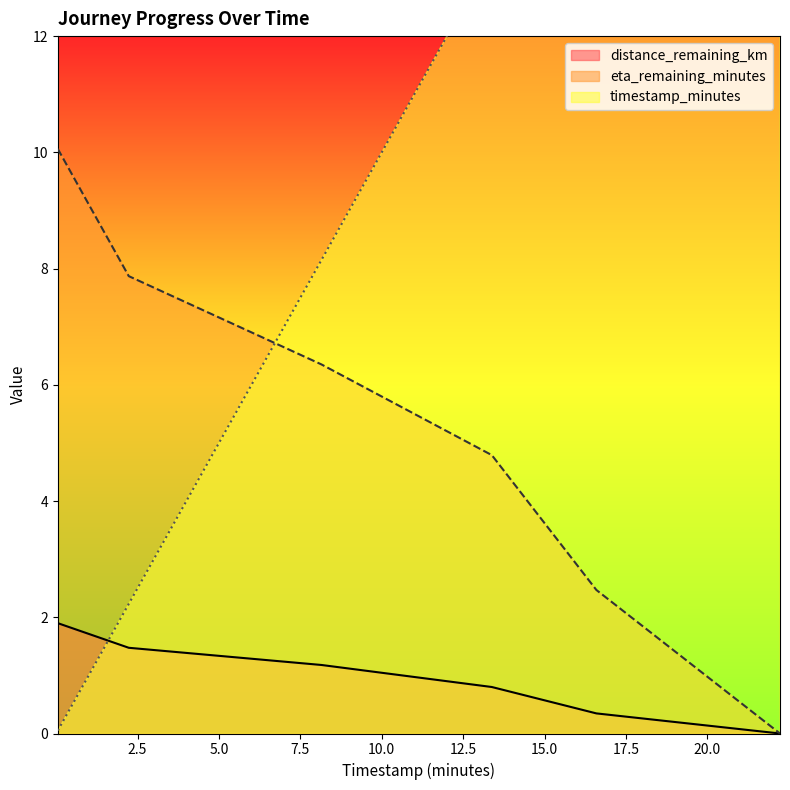

List the labels in order of timestamp_minutes value, largest first.

22.23, 16.59, 13.38, 8.15, 2.23, 0.05